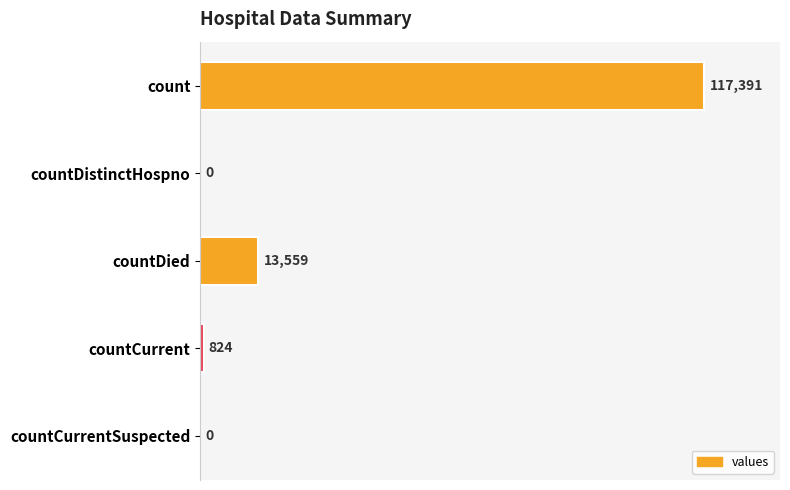

What is the sum of all values?

131774